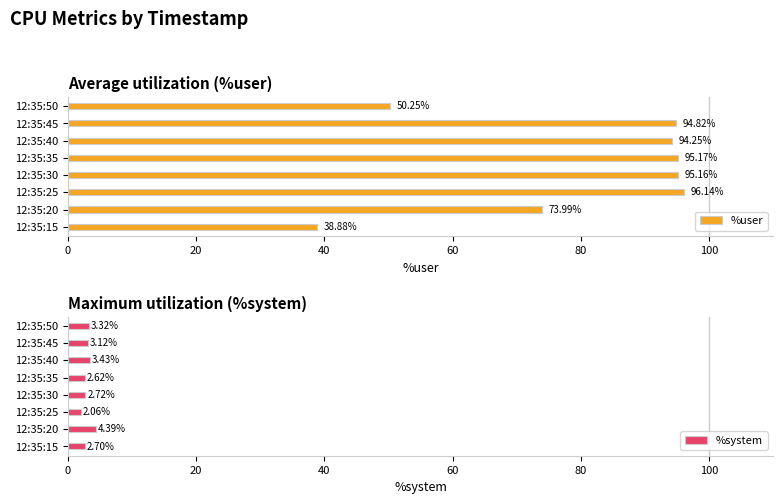

What is the difference between the %user values at 12:35:25 and 12:35:50?

45.9